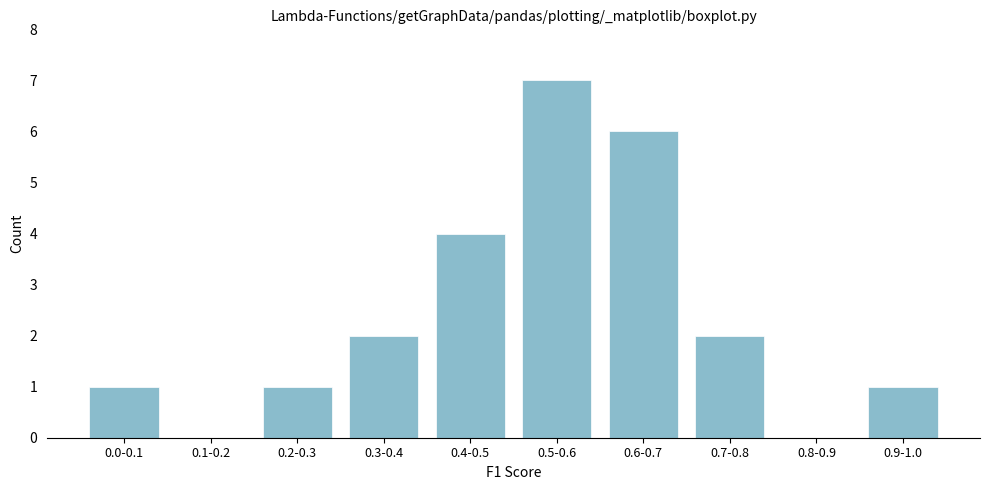

Reading left to right, extract all data points from this chart.

0.0-0.1=1	0.1-0.2=0	0.2-0.3=1	0.3-0.4=2	0.4-0.5=4	0.5-0.6=7	0.6-0.7=6	0.7-0.8=2	0.8-0.9=0	0.9-1.0=1